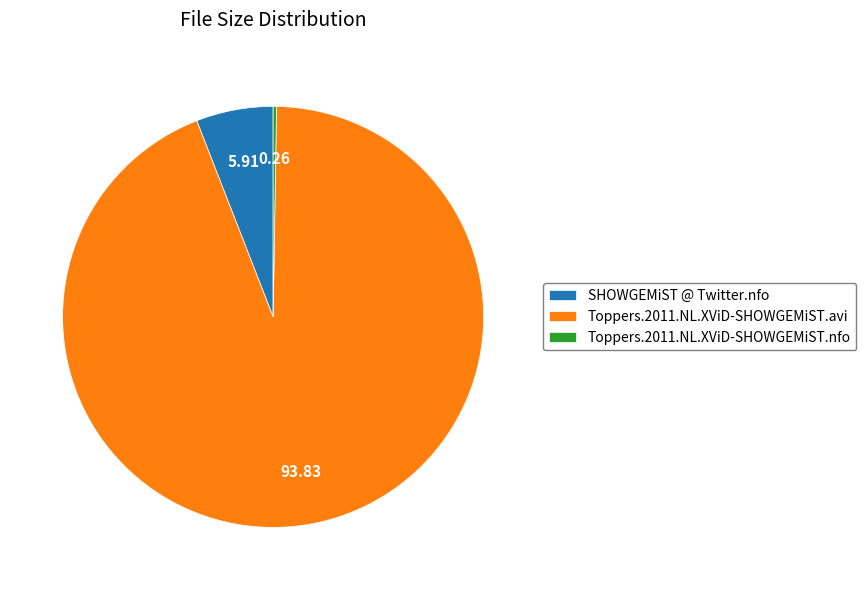

Which category has the biggest portion of the pie?

Toppers.2011.NL.XViD-SHOWGEMiST.avi